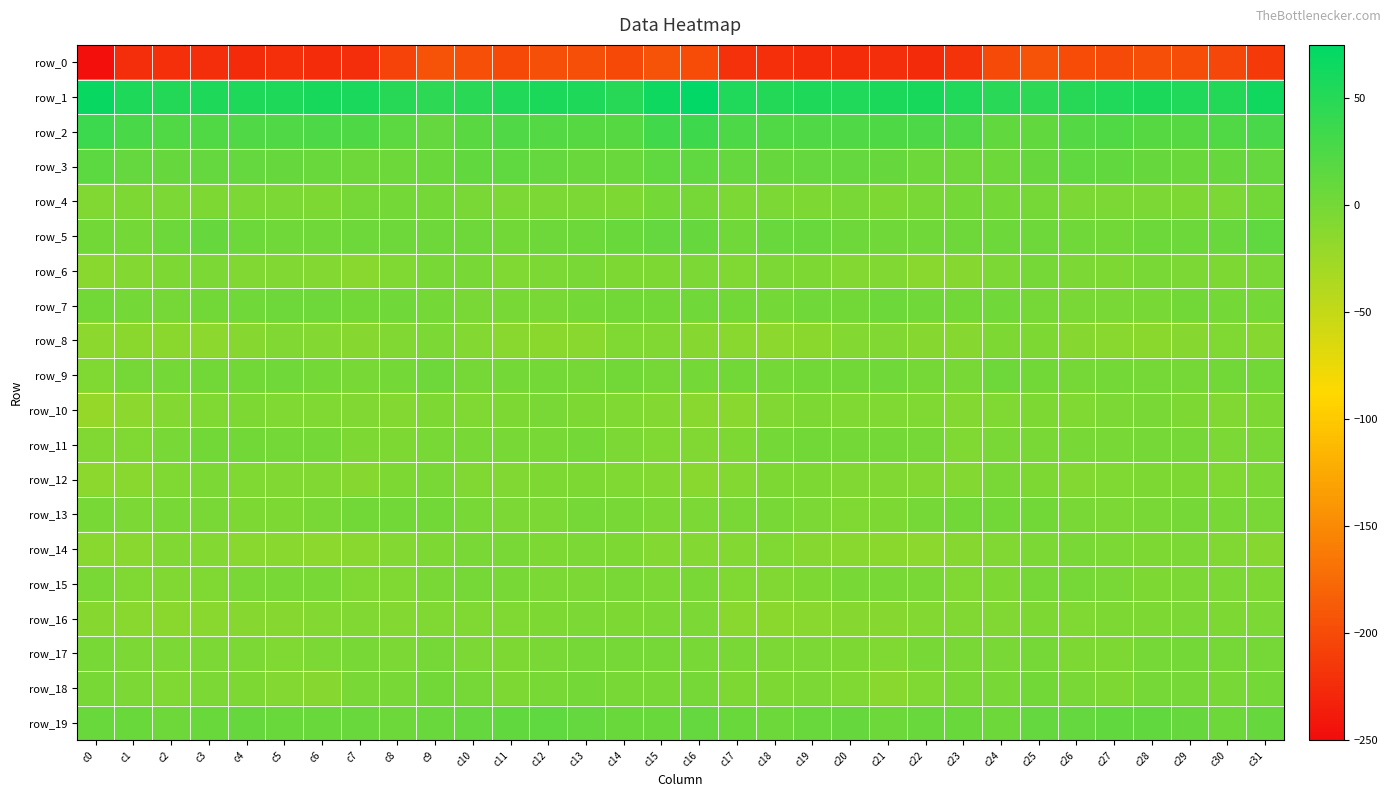

Which series has the largest range (max minus min)?

row_0